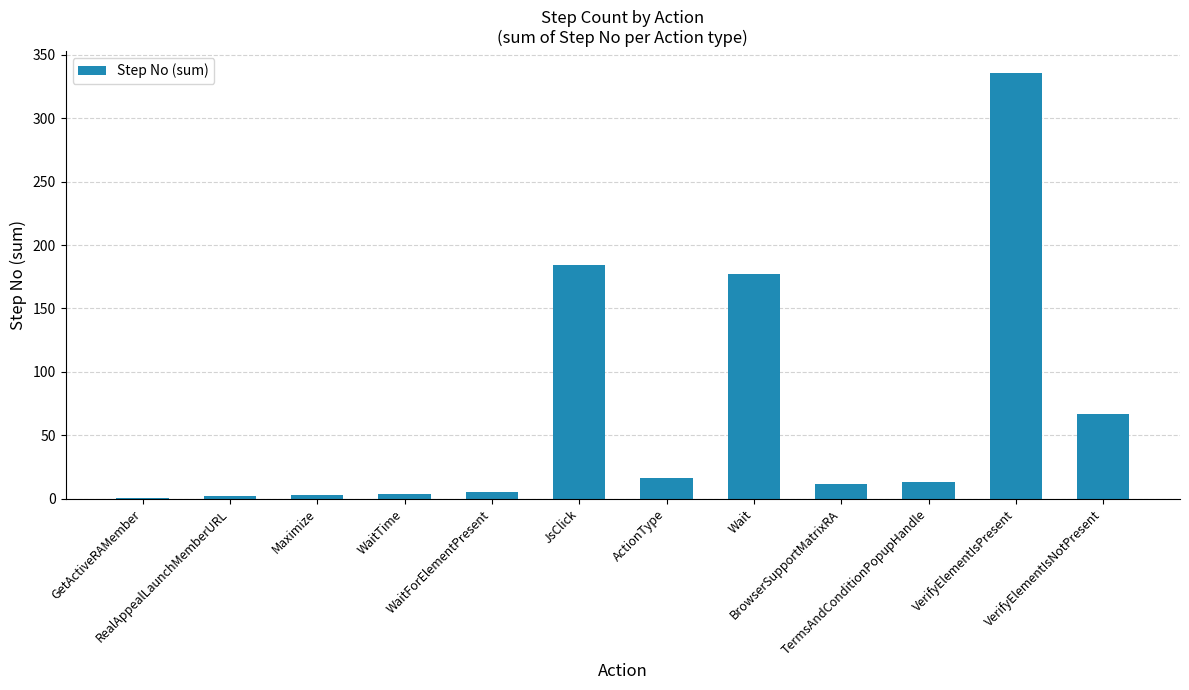

What is the sum of all values?

820